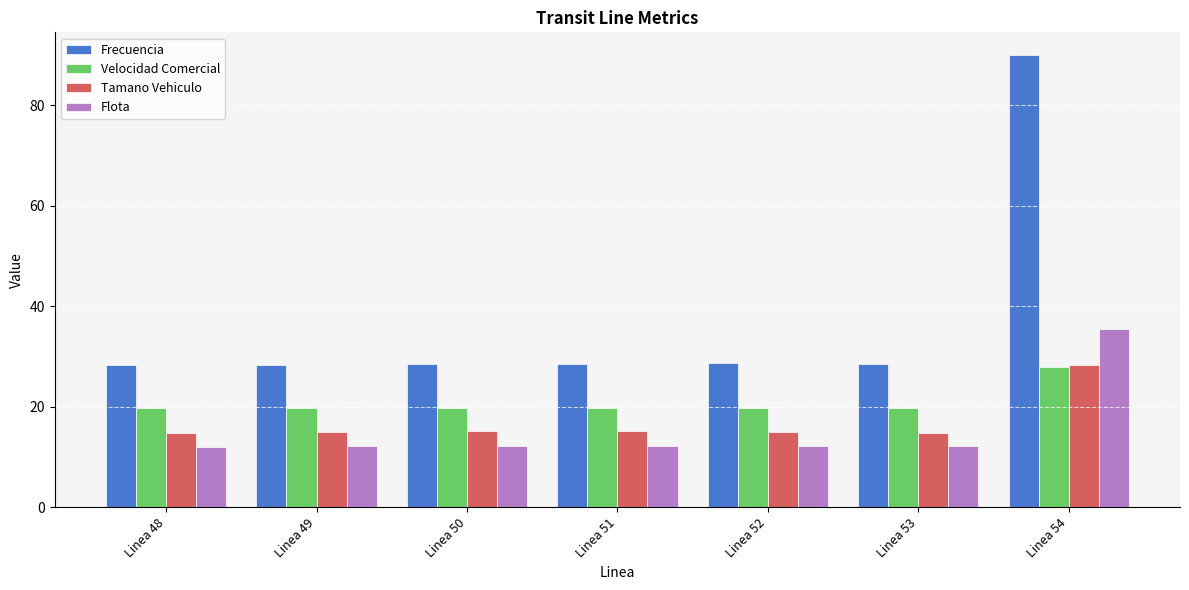

Which series has the largest range (max minus min)?

Frecuencia